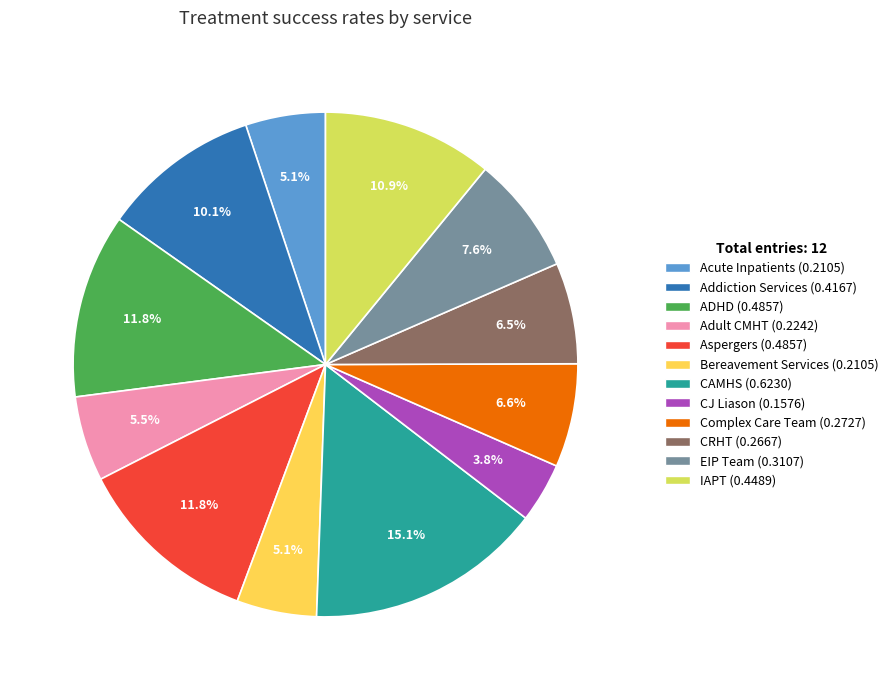

Which slice is the largest?

CAMHS